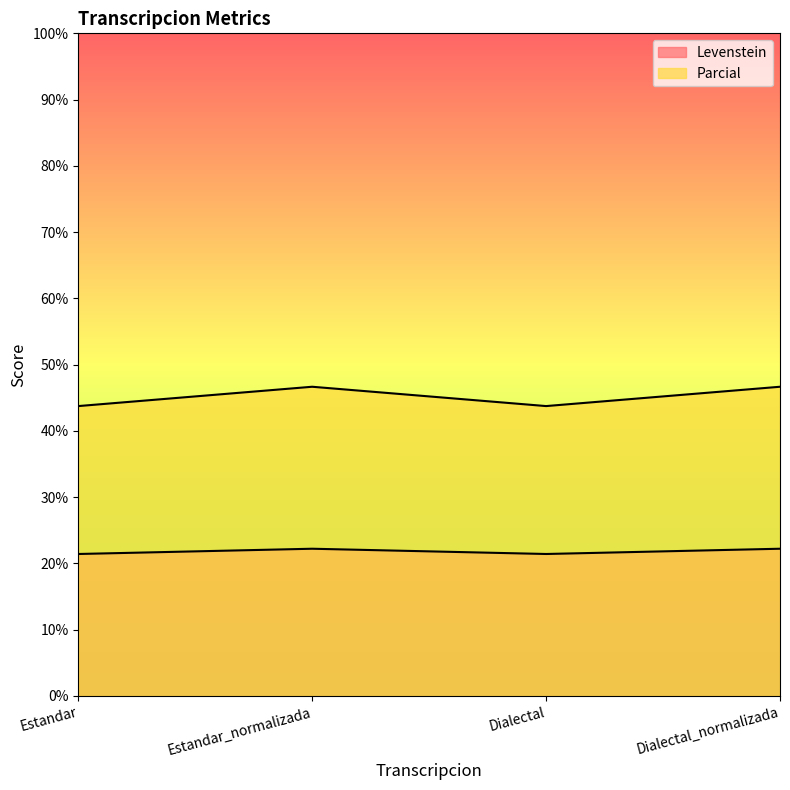

The value of Parcial at Dialectal_normalizada is 17.6. True or false?

False